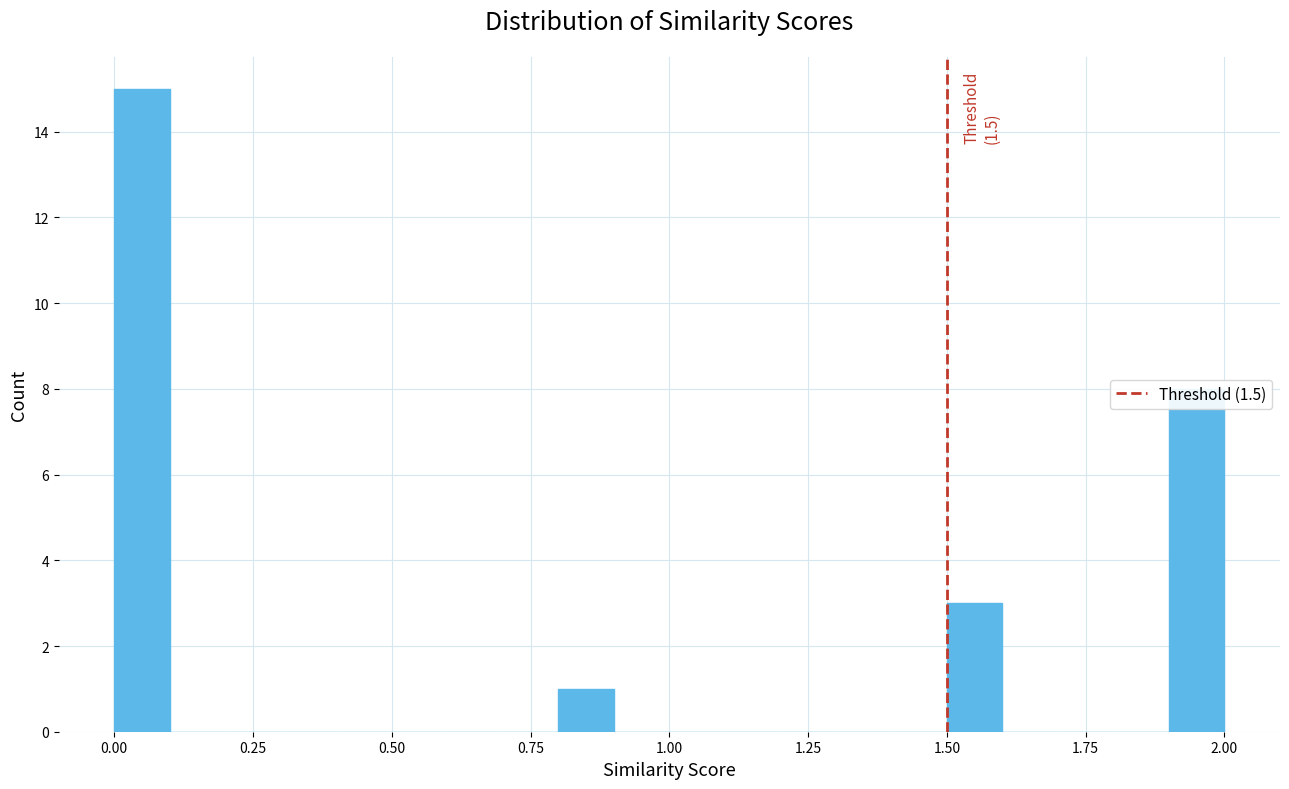

Around what value on the x-axis is the tallest bar? Give the approximate position of its centre, as read against the axis.

0.05